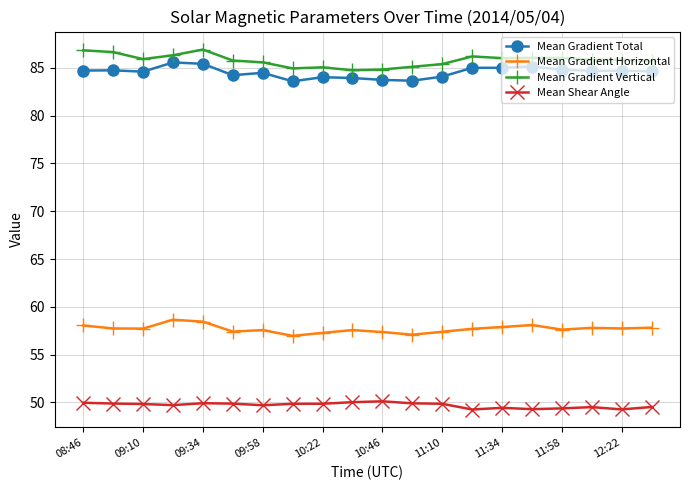

What is the difference between the maximum and minimum values in the Mean Gradient Total series?

2.0